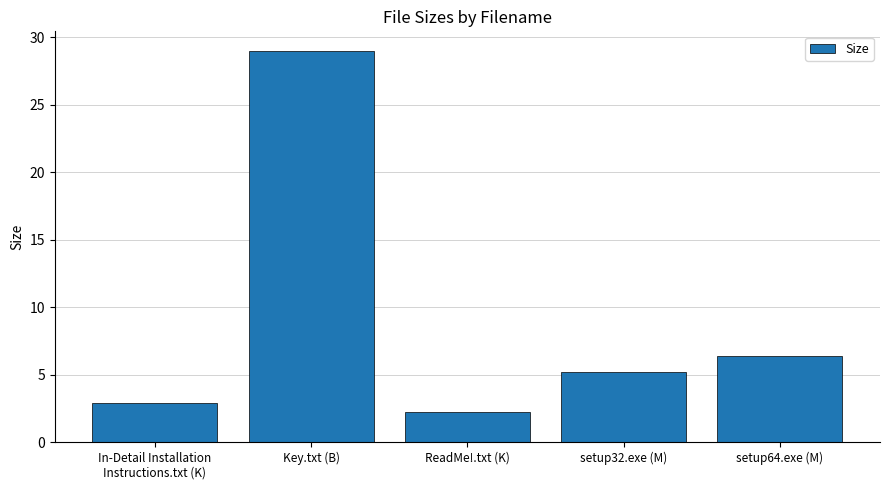

What is the average value?

9.1